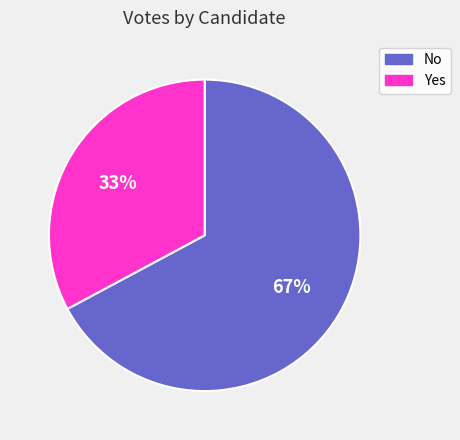

To the nearest percent, what is the difference between the largest and smallest slice percentages?

34%